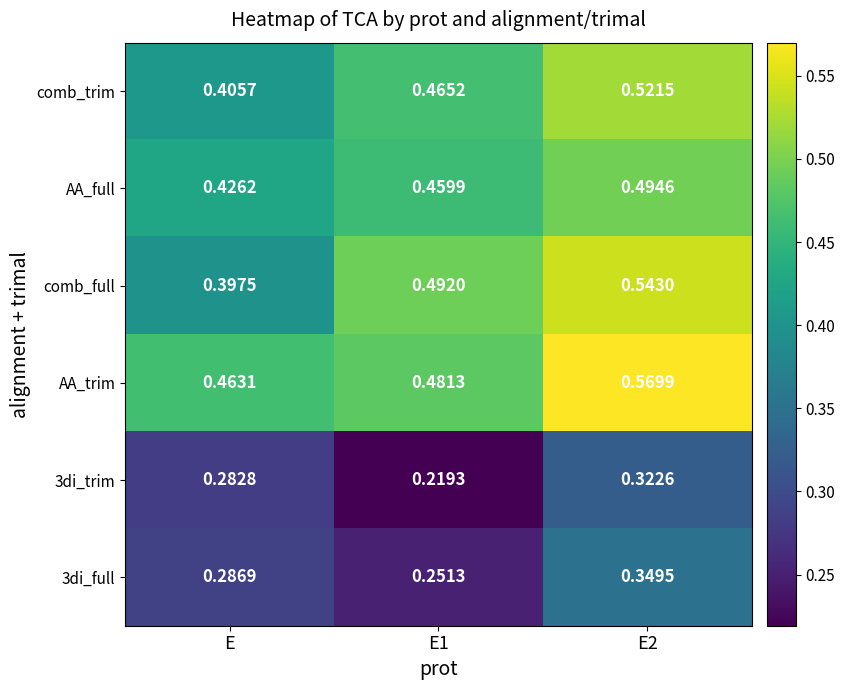

Rank the series by their maximum value, from highest to lowest.

AA_trim, comb_full, comb_trim, AA_full, 3di_full, 3di_trim